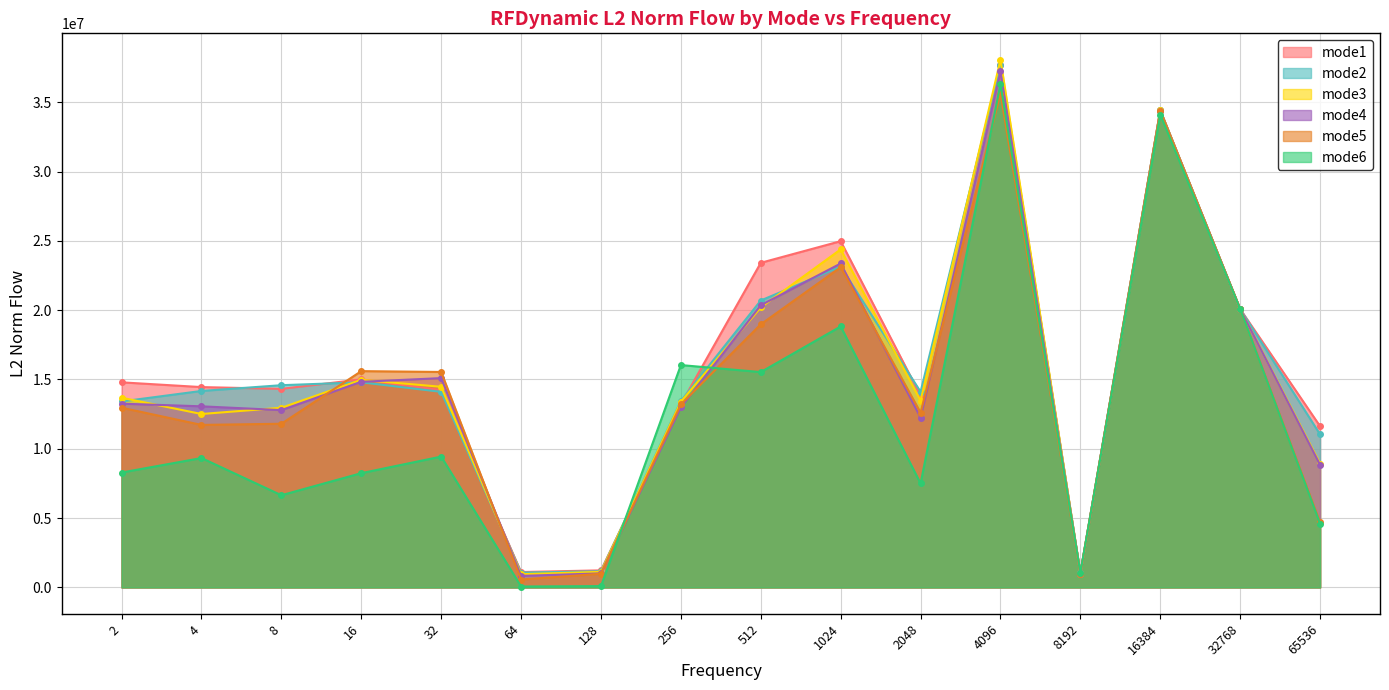

In mode5, how many points are lower than both neighbors (excluding endpoints)?

4